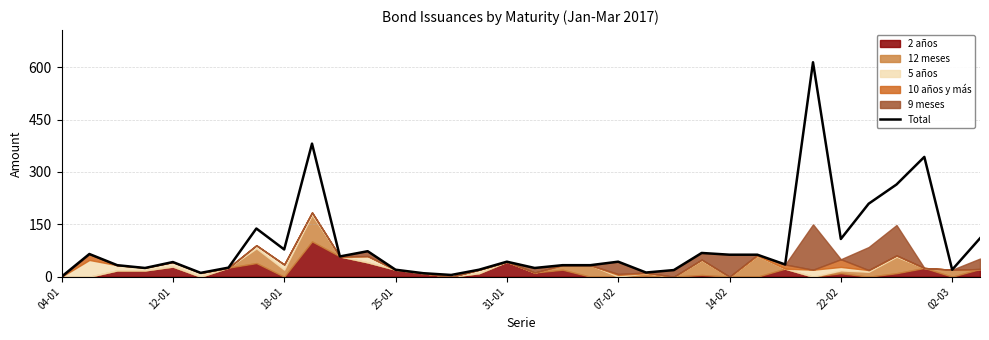

What is the sum of all values?

3090